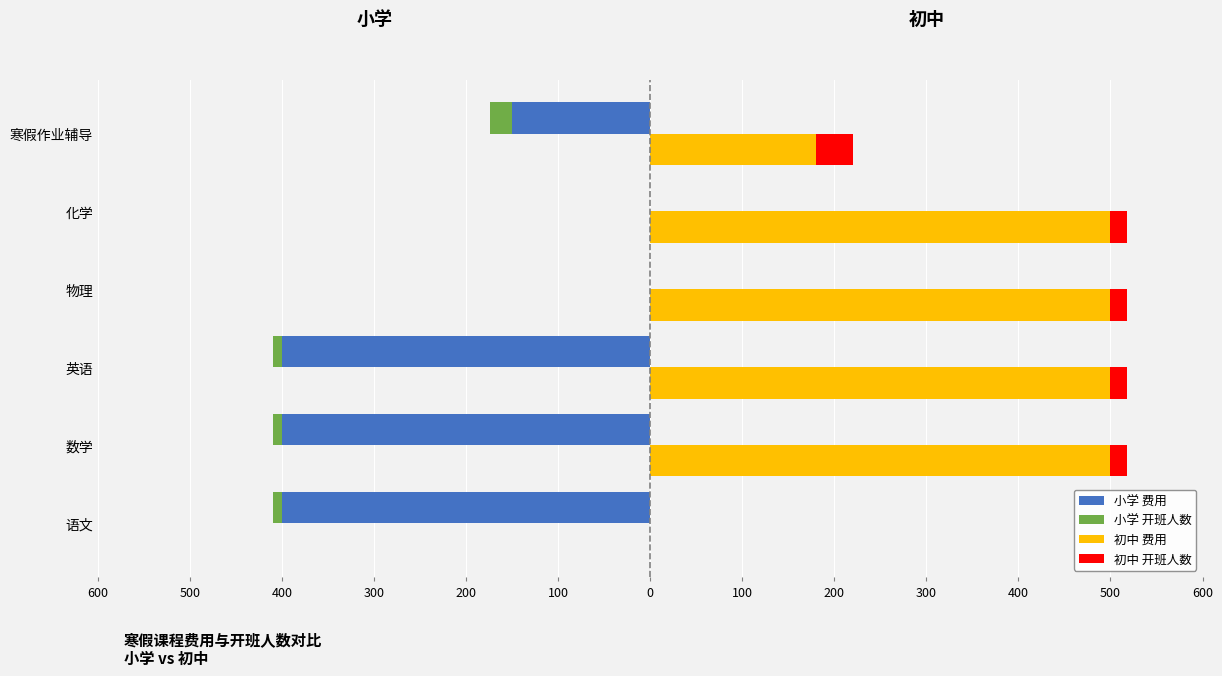

Which series changed the most between 语文 and 数学?

初中 费用